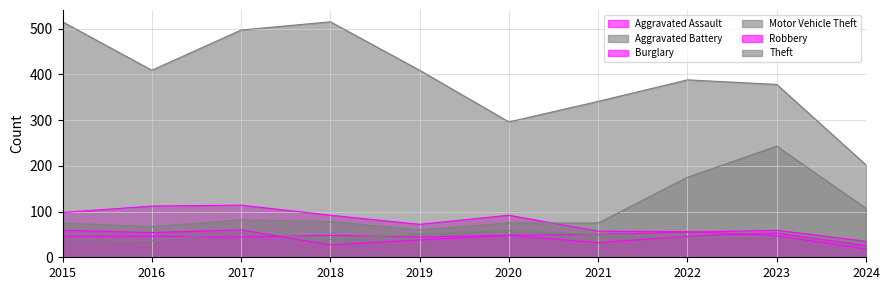

What is the sum of all Theft values?

3950